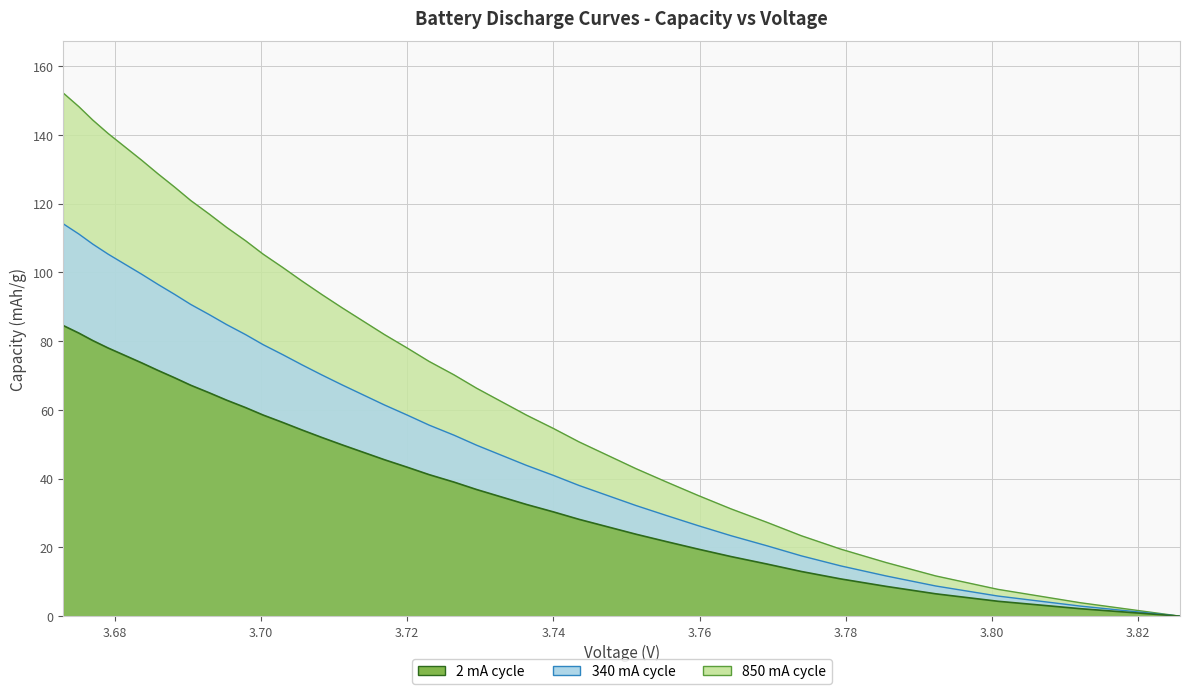

Does the chart have visible grid lines?

Yes